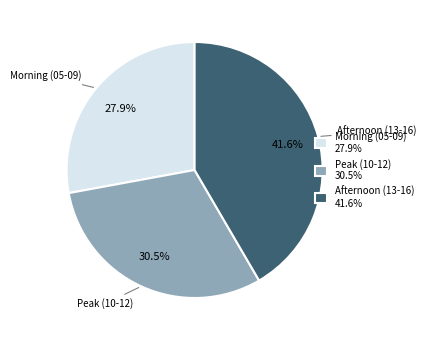

Is there any slice that represents more than half of the pie?

No